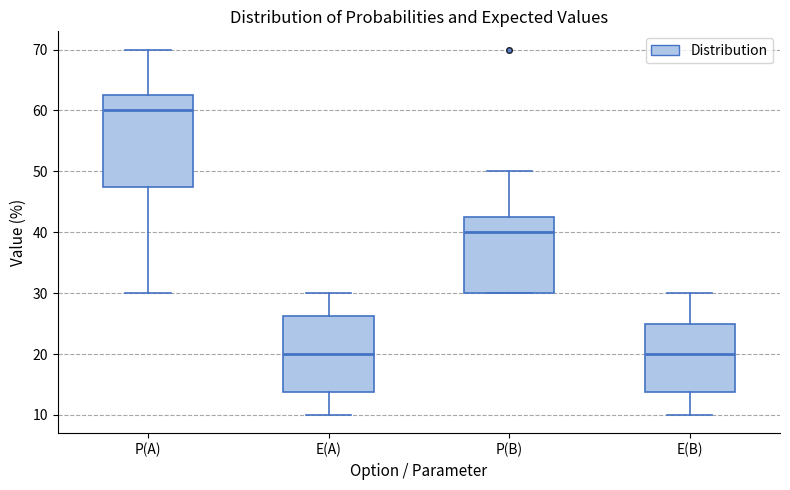

Which box has the highest median line?

P(A)